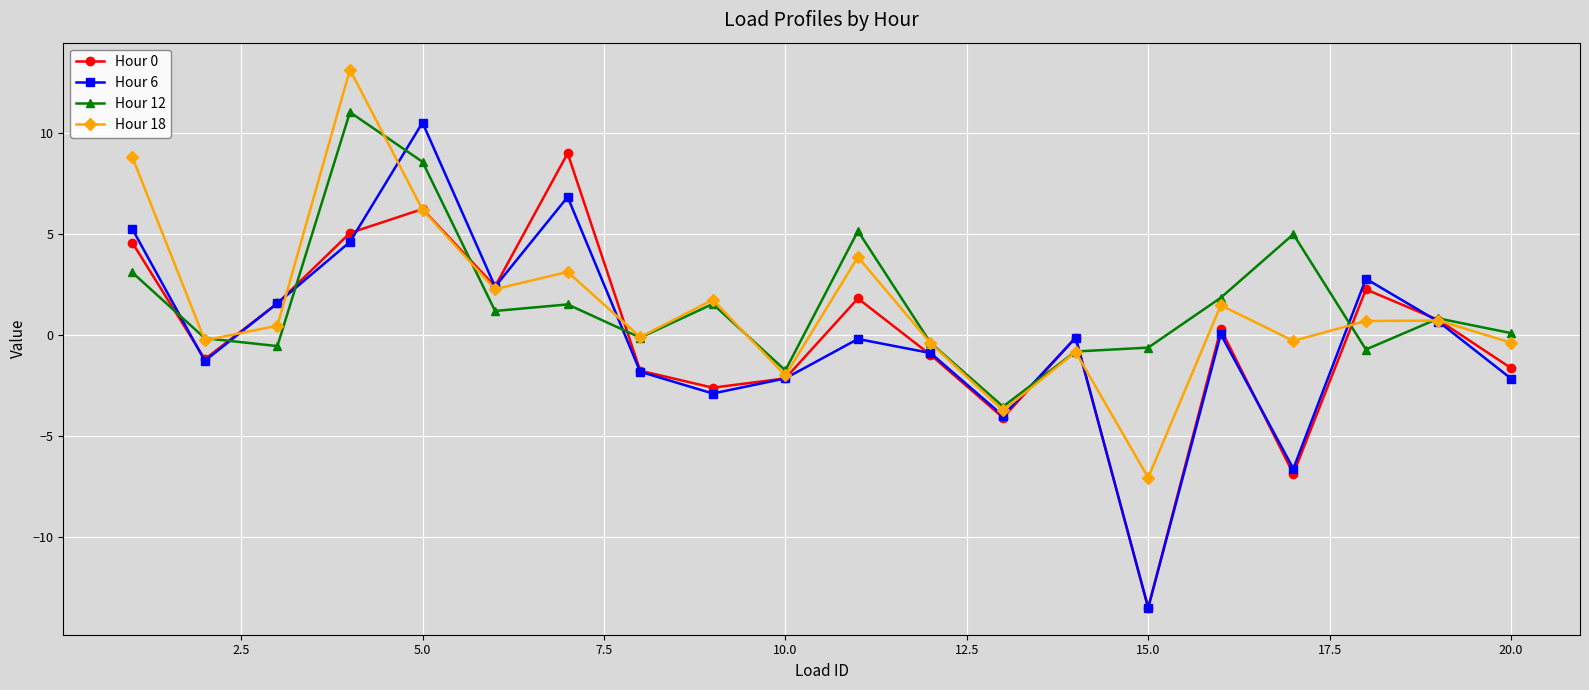

What is the highest value of the Hour 12 series?

11.0